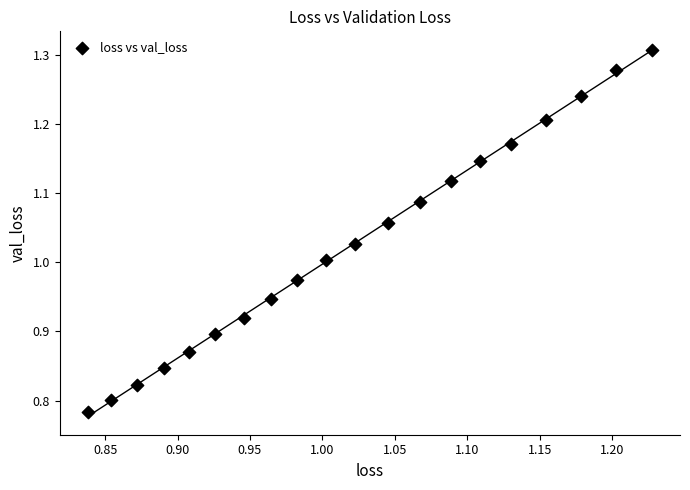

What is the range of Y values (max minus min)?

0.5